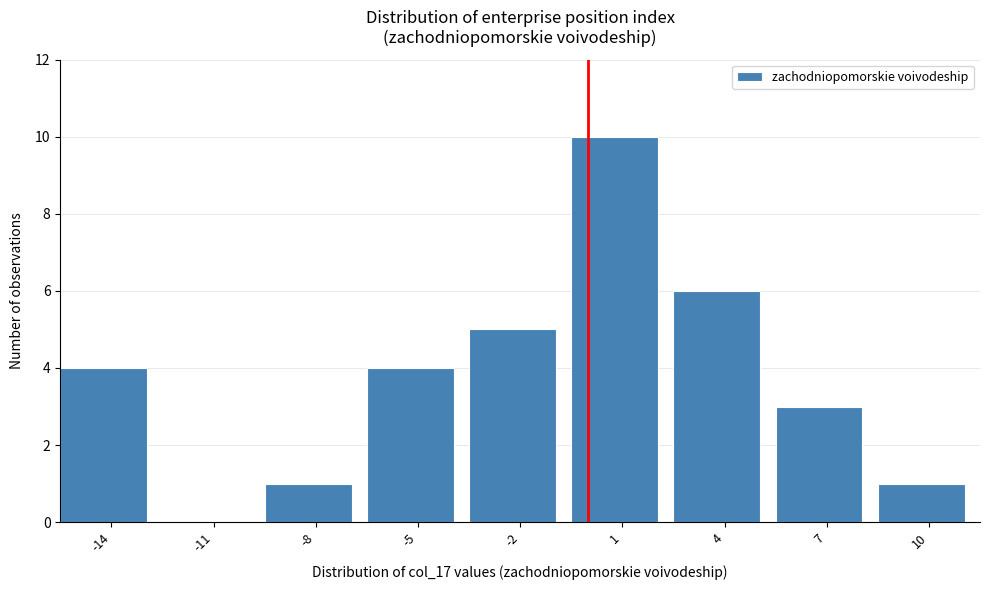

Reading right to left, list all the values displayed in this chart.

10=1	7=3	4=6	1=10	-2=5	-5=4	-8=1	-11=0	-14=4